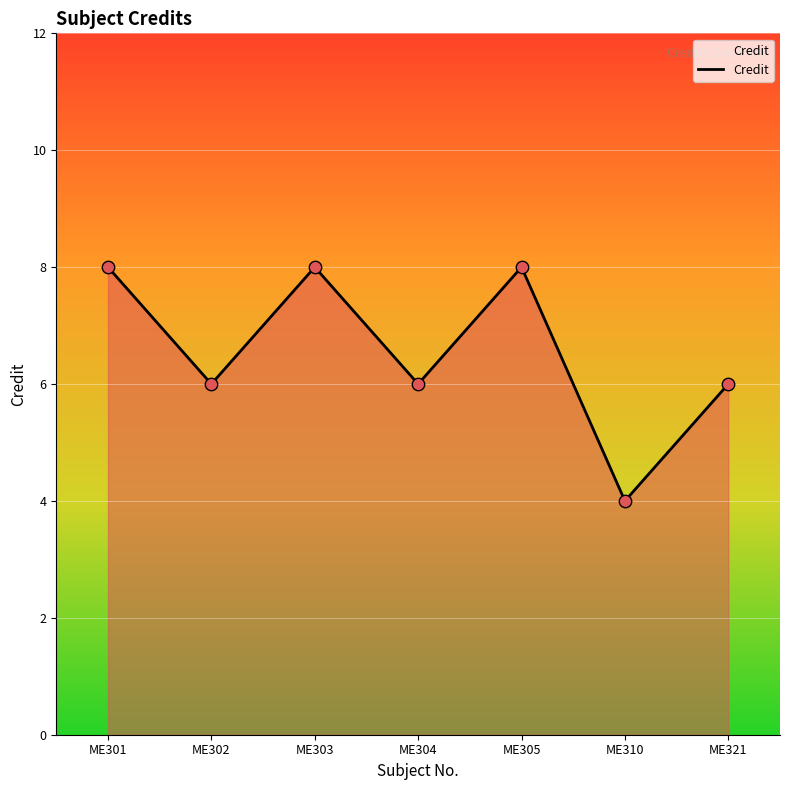

Approximately how many times larger is the value at ME321 compared to ME304?

1.0